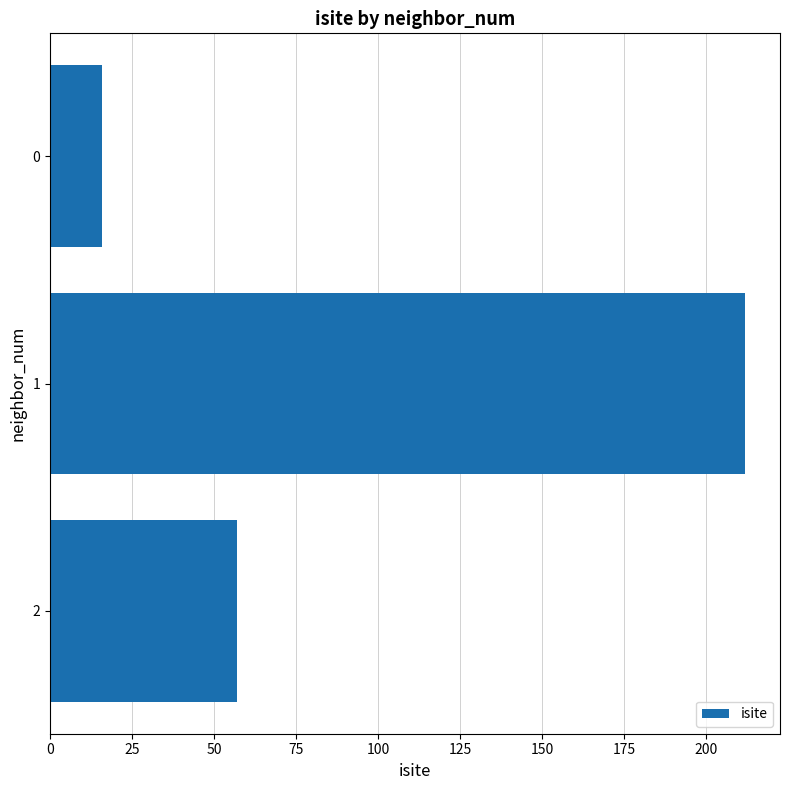

What value does the data have at 0, to the nearest 5?

15